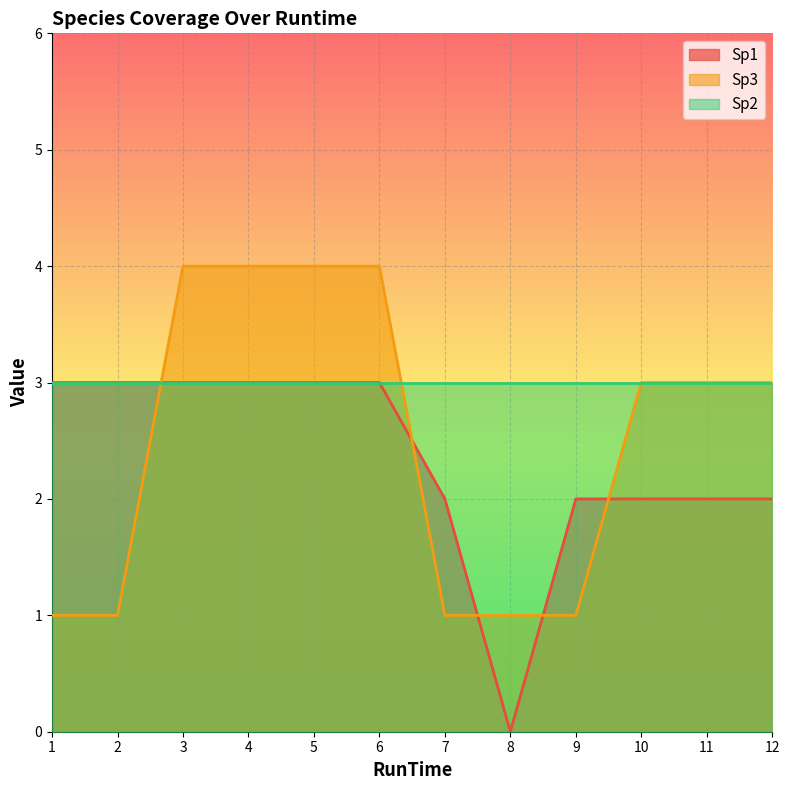

At which label is Sp3 closest to 2?

1